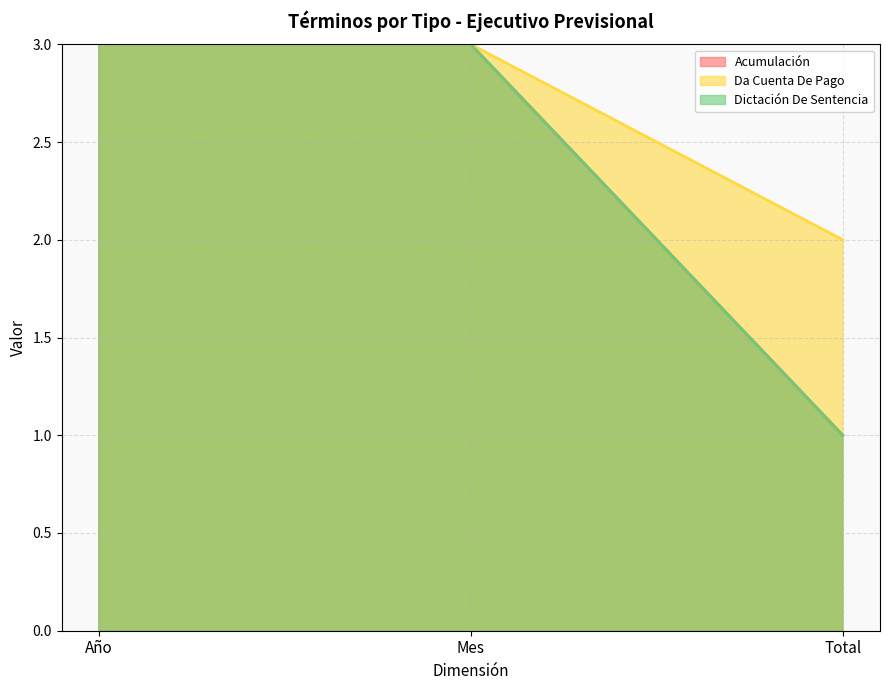

List the series in order of their peak value, lowest first.

Acumulación, Da Cuenta De Pago, Dictación De Sentencia